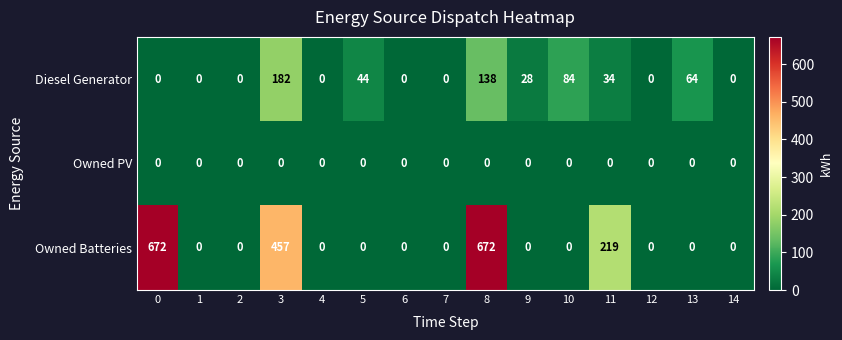

List the series in order of their overall mean, highest first.

Owned Batteries, Diesel Generator, Owned PV